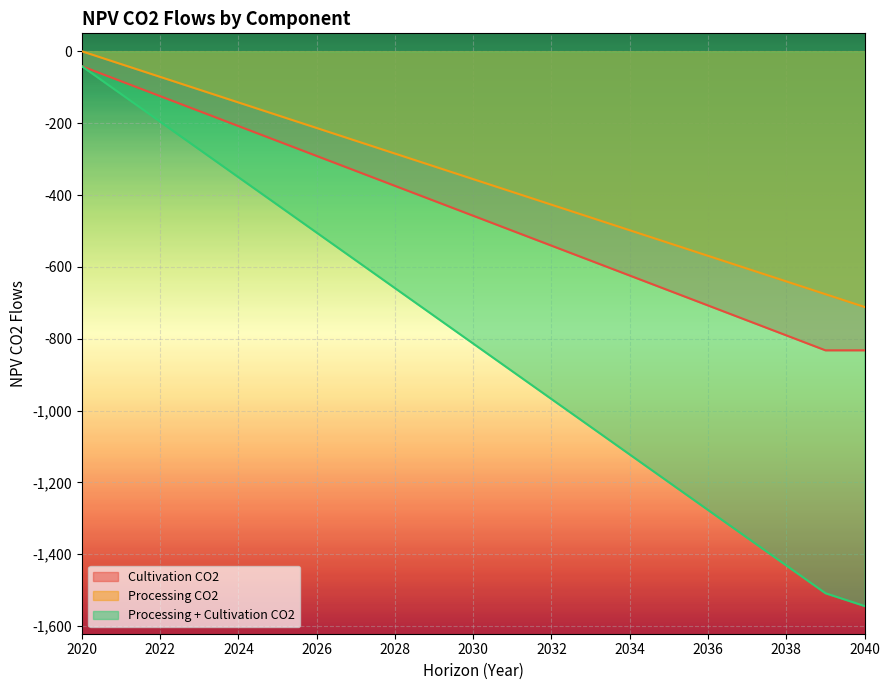

What is the maximum value for NPV_proc_plus_cult_co2_flows_traj?

-41.6